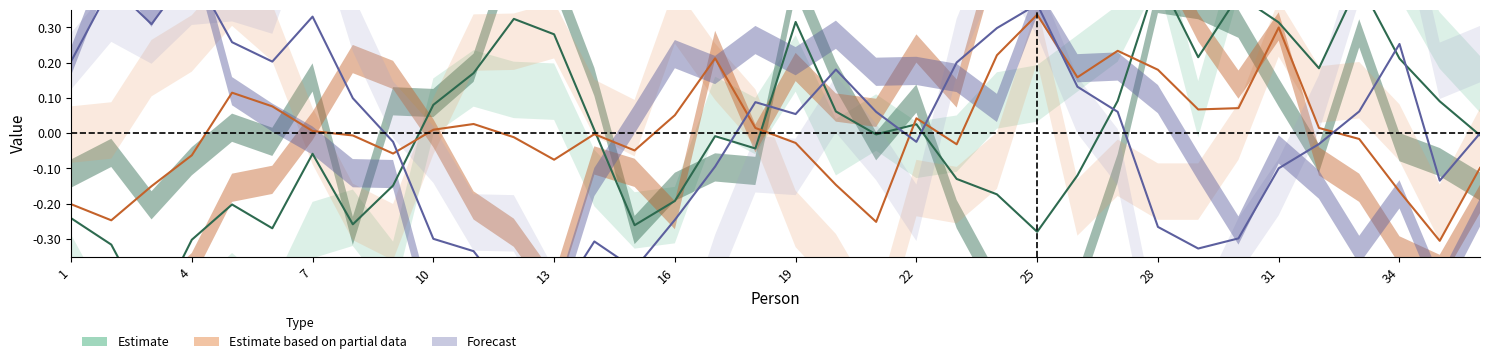

At which category is the sum across all series the highest?

31